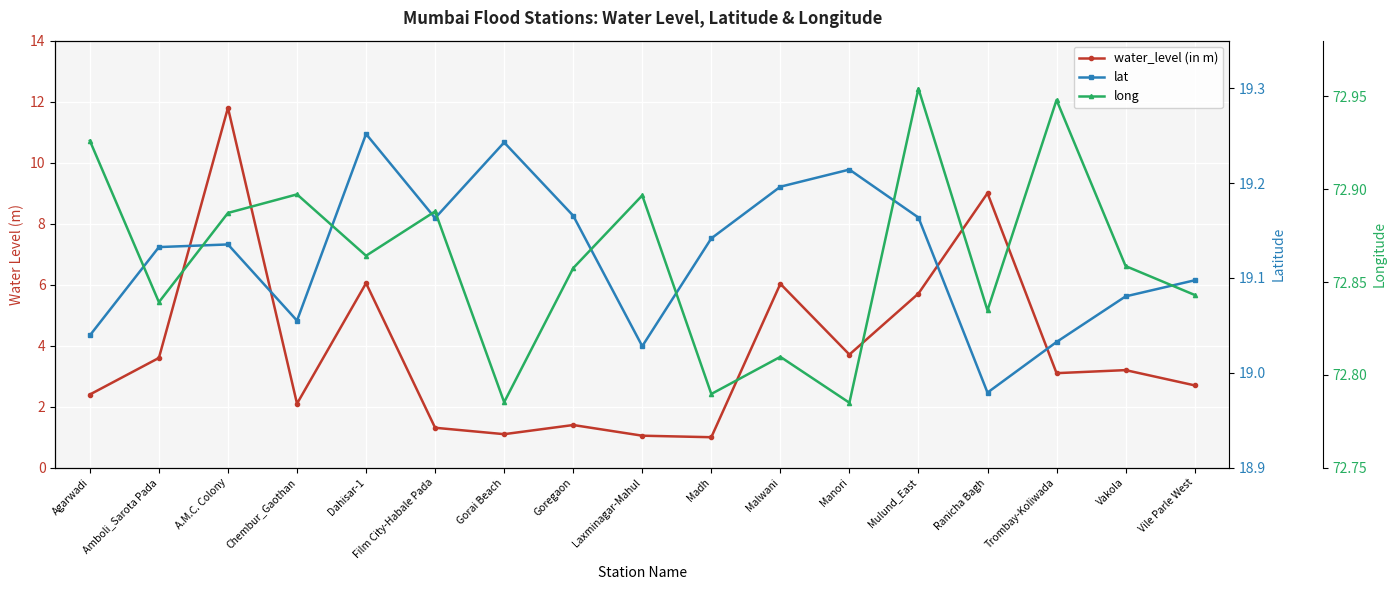

How many data points in water_level (in m) are less than 3?

8